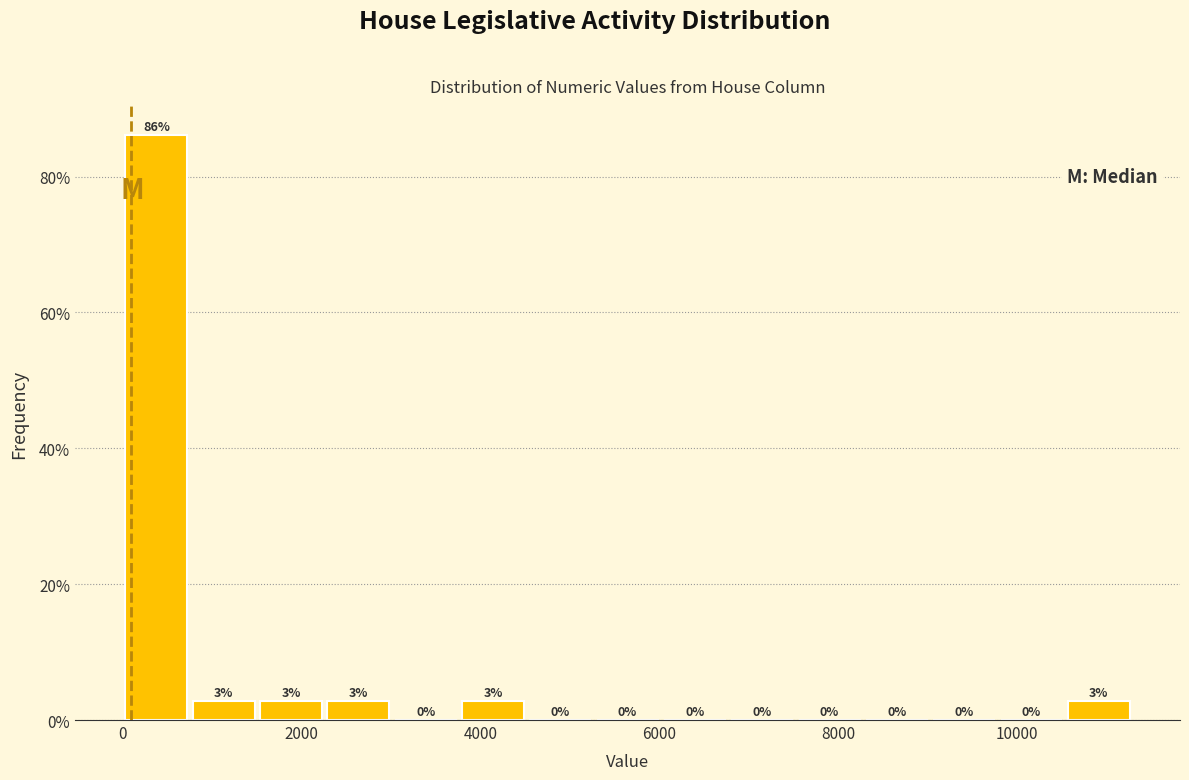

Read against the x-axis, roughly where is the centre of the tallest bar?

400